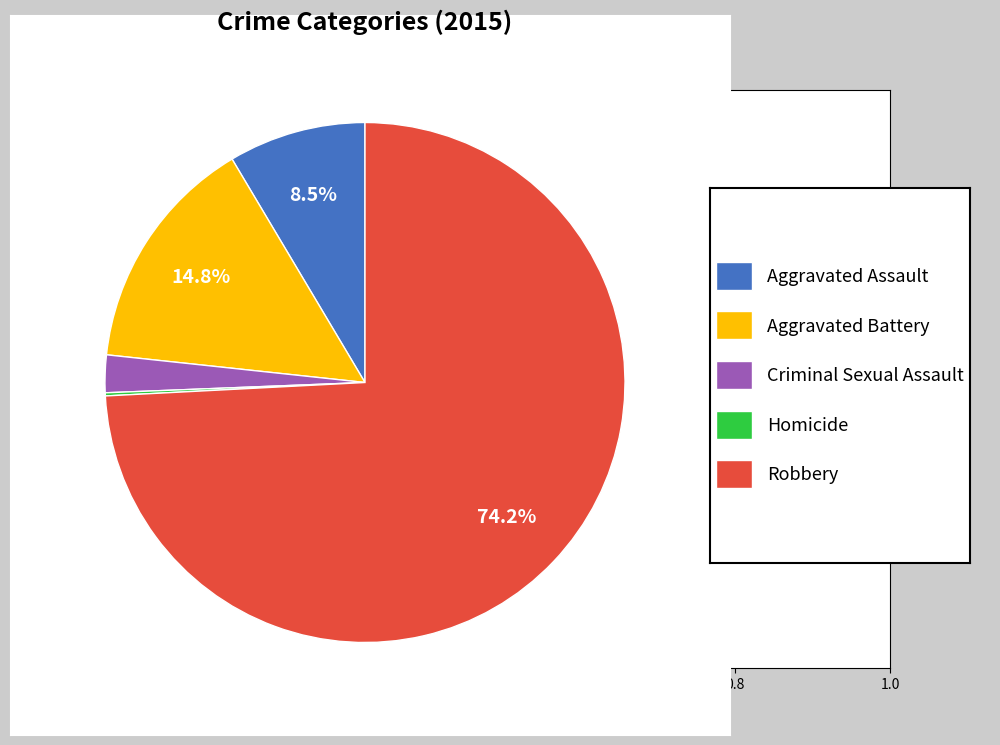

Does any single category account for the majority?

Yes